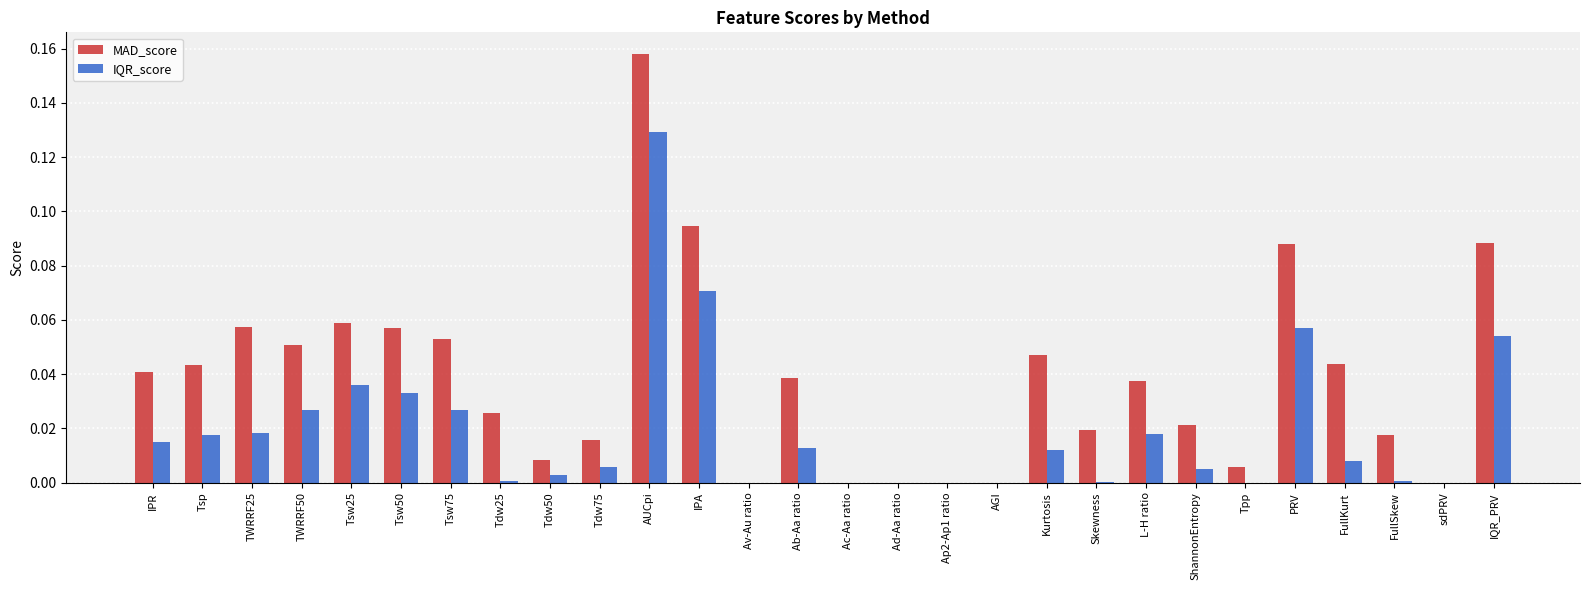

Is it true that IQR_score equals 0.1 at sdPRV?

False